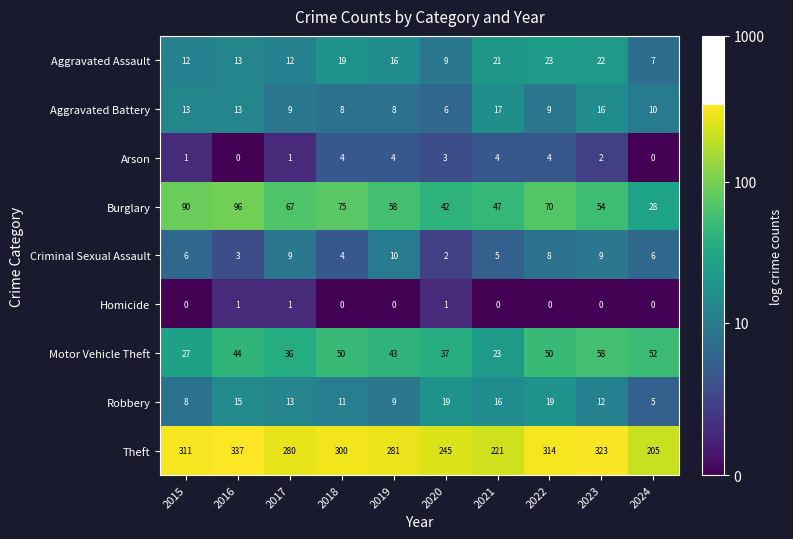

Count the number of categories in the chart.

10